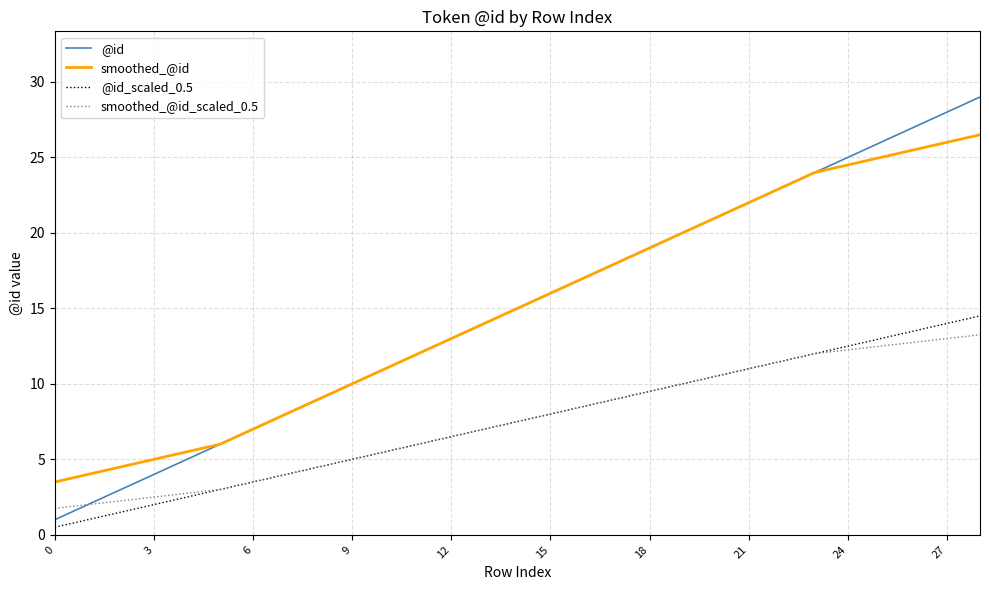

What is the highest value of the @id series?

29.0